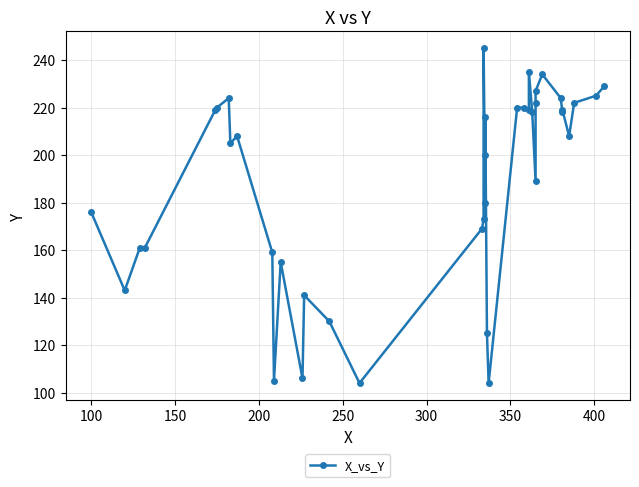

Reading left to right, list all the values displayed in this chart.

176	143	161	161	219	220	224	205	208	159	105	155	106	141	130	104	169	173	245	180	200	216	125	104	220	220	219	235	218	189	222	227	234	224	218	219	208	222	225	229